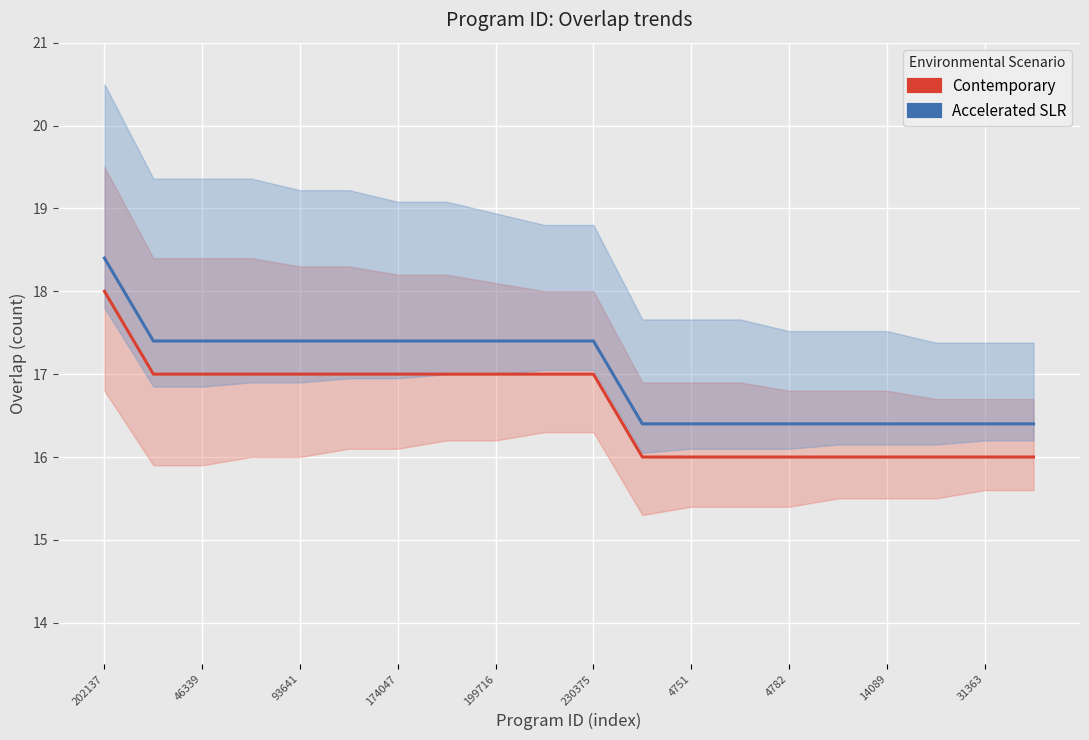

Which series has the largest range (max minus min)?

Contemporary